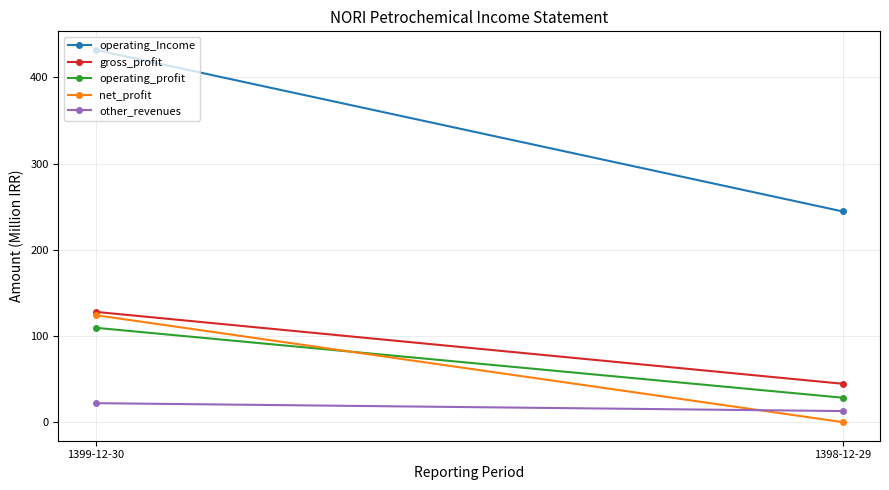

True or false: operating_Income has a value of 244.5 at 1398-12-29.

True